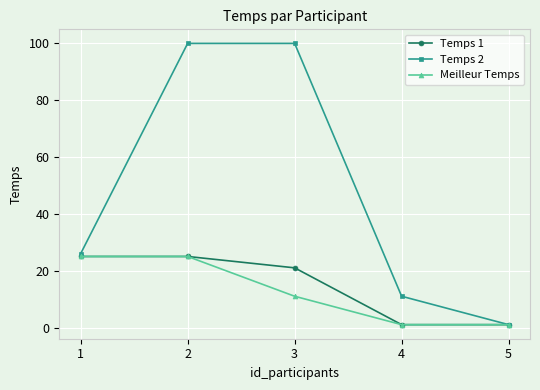

What is the difference between the maximum and minimum values in the Temps 1 series?

24